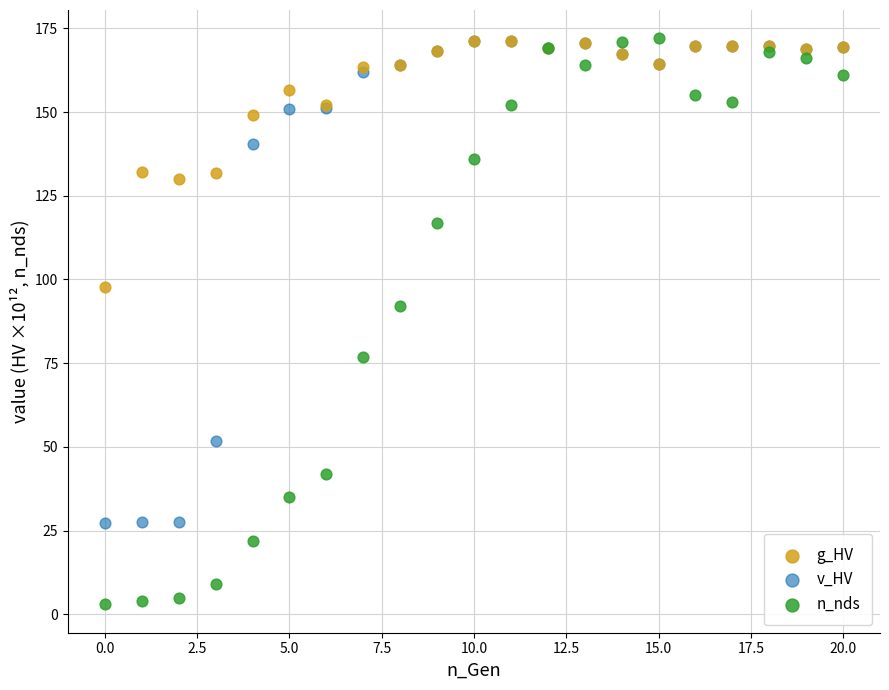

Across all series, what Y value is closest to 87?

92.0